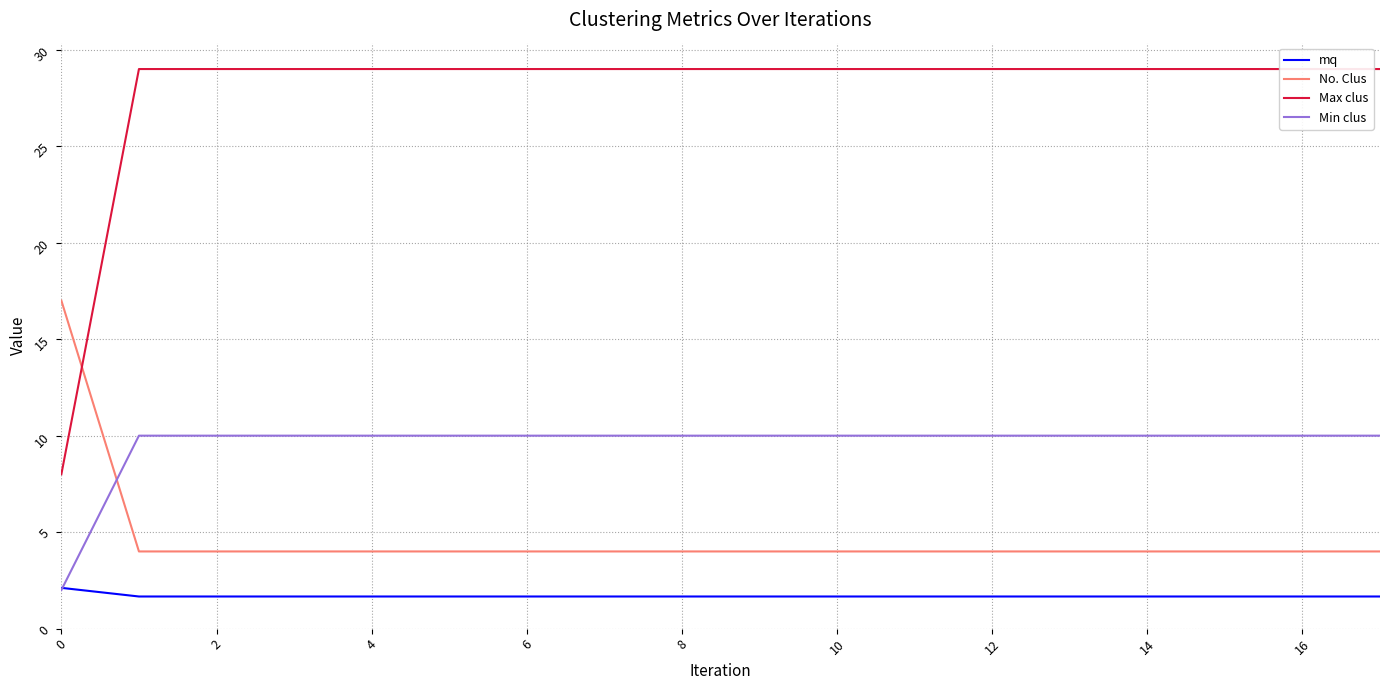

True or false: No. Clus and mq intersect in this chart.

False